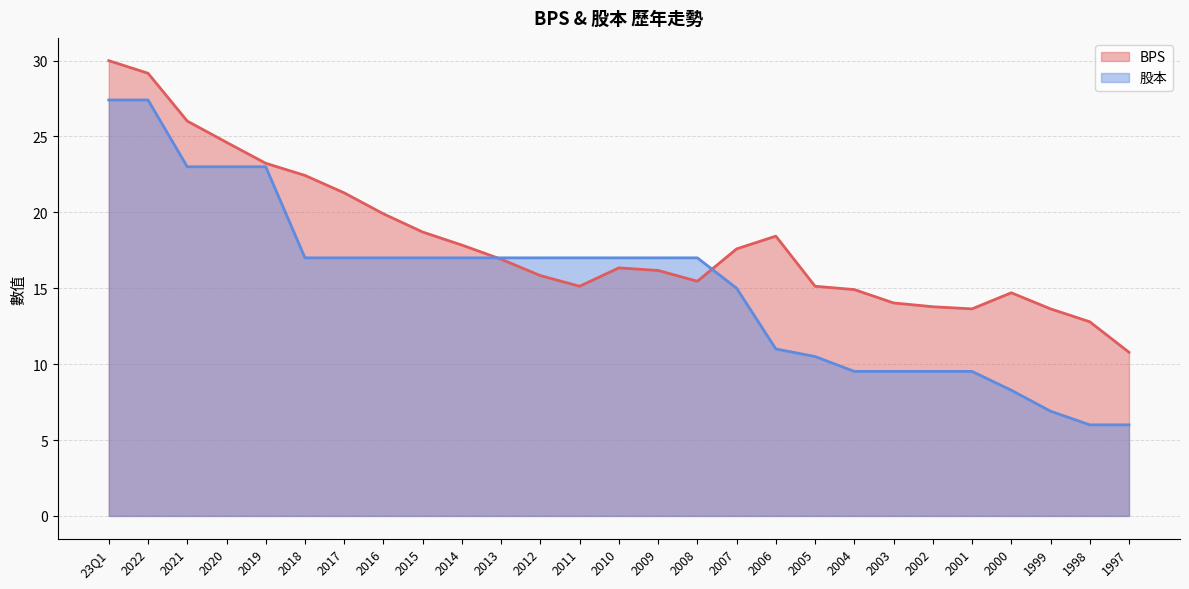

What is the difference between the second highest and second lowest values in the BPS series?

16.4